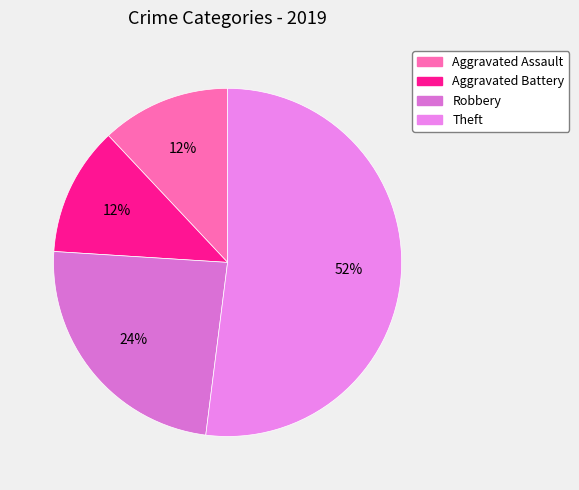

How many slices are in this pie chart?

4